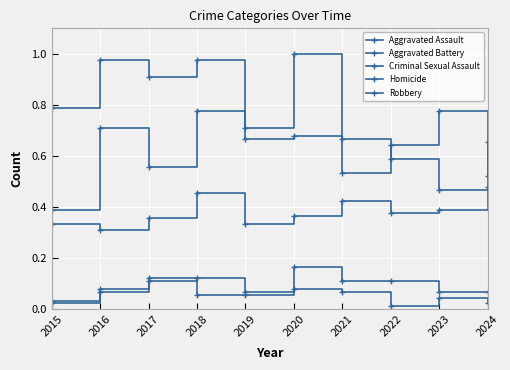

What is the difference between the highest and lowest values at 2015?

0.8